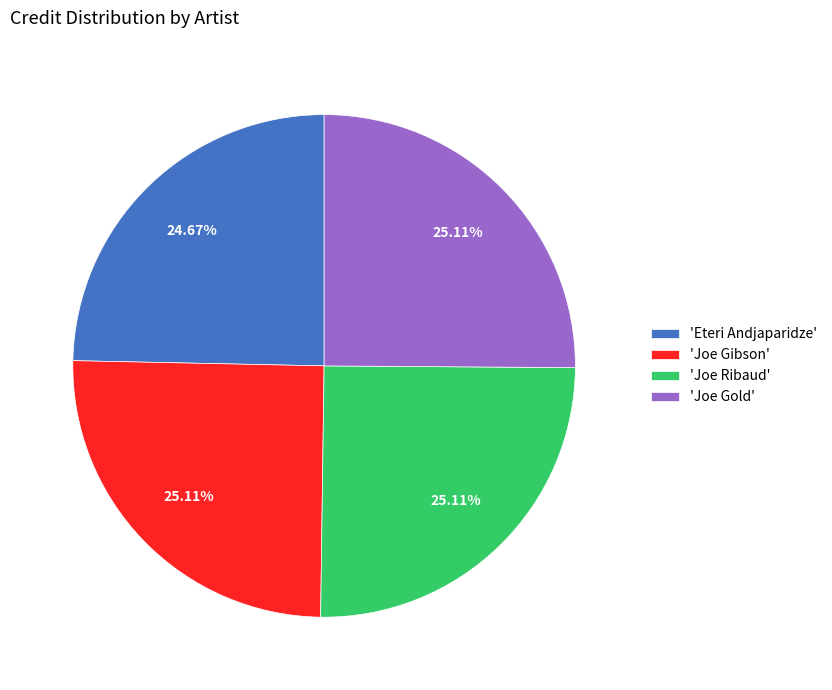

Is there a majority slice in this chart?

No